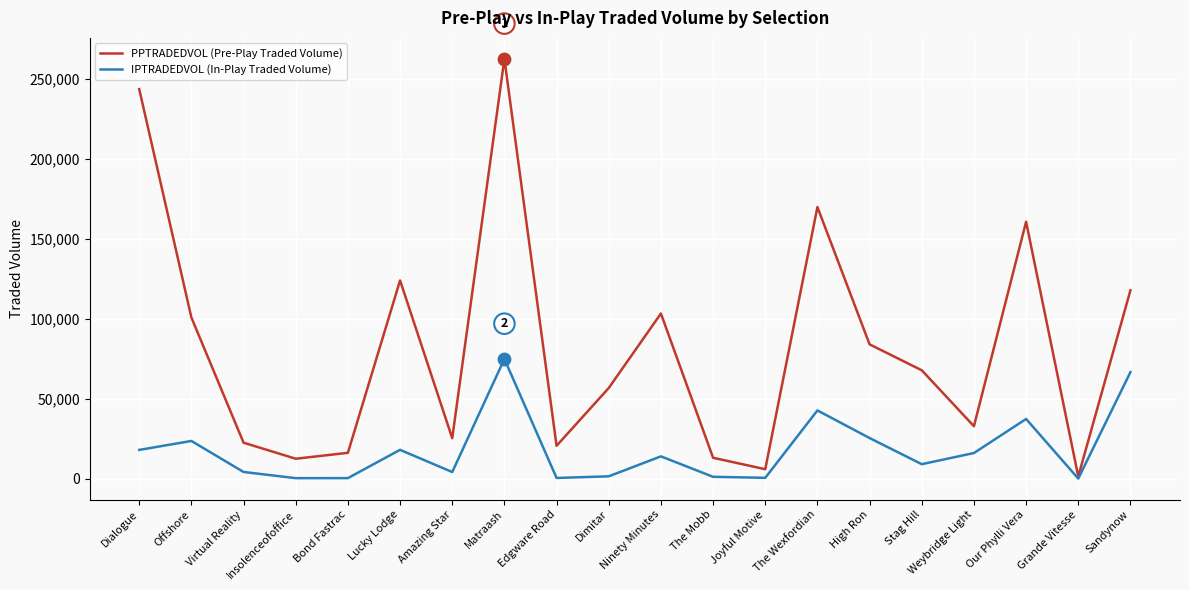

At how many categories does at least one series exceed 109352?

6